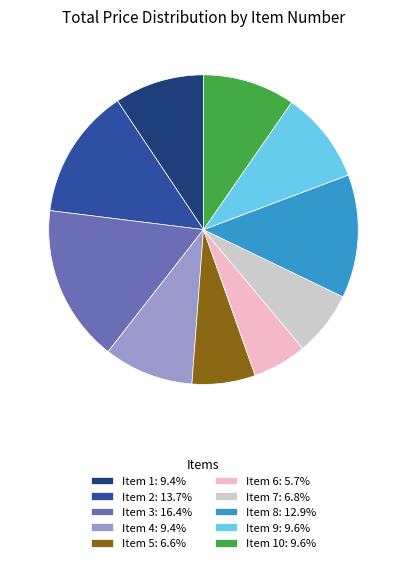

Is the sum of Item 3: 16.4% and Item 9: 9.6% greater than half?

No